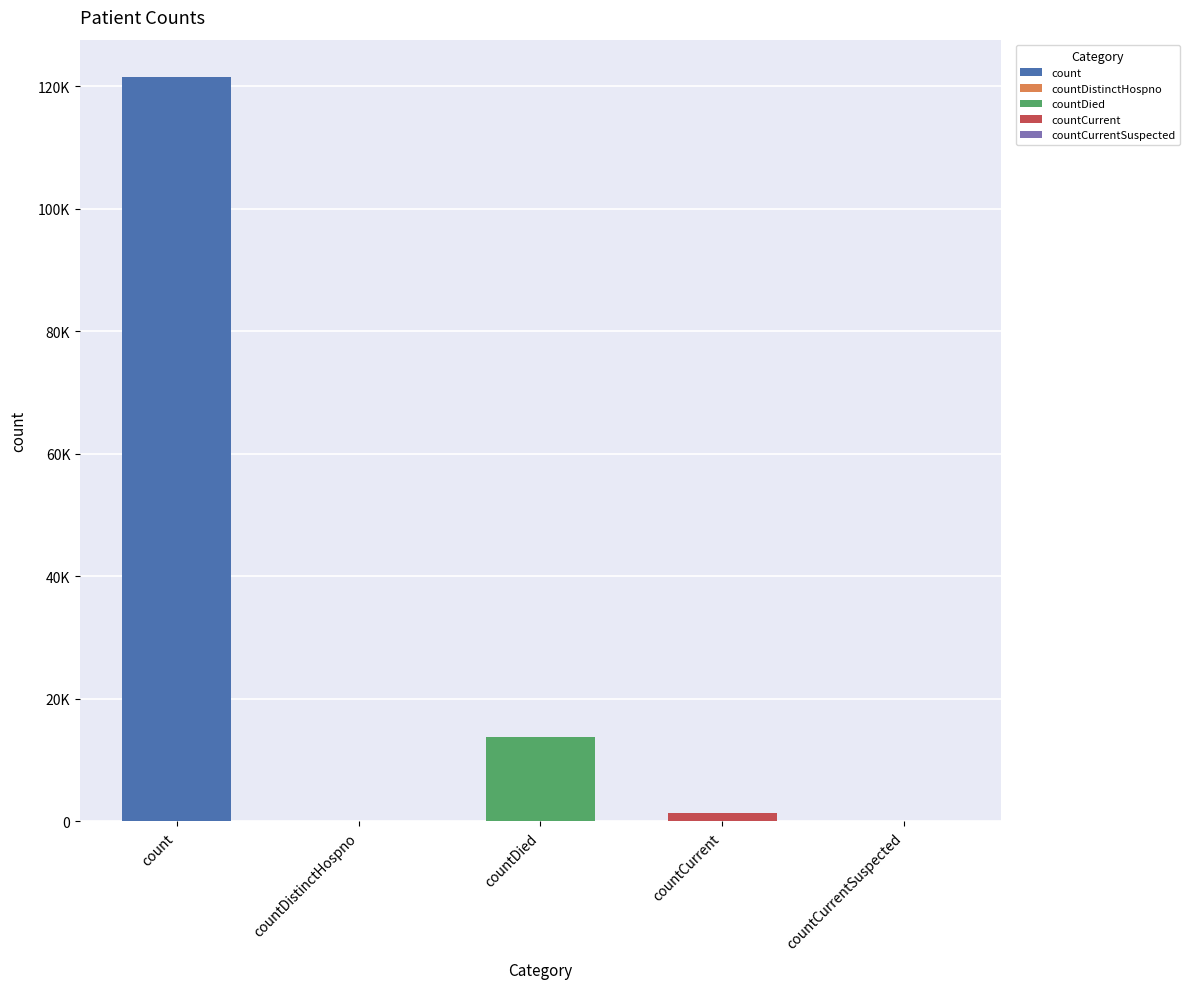

What is the sum of the values at countDied and countCurrentSuspected?

13831